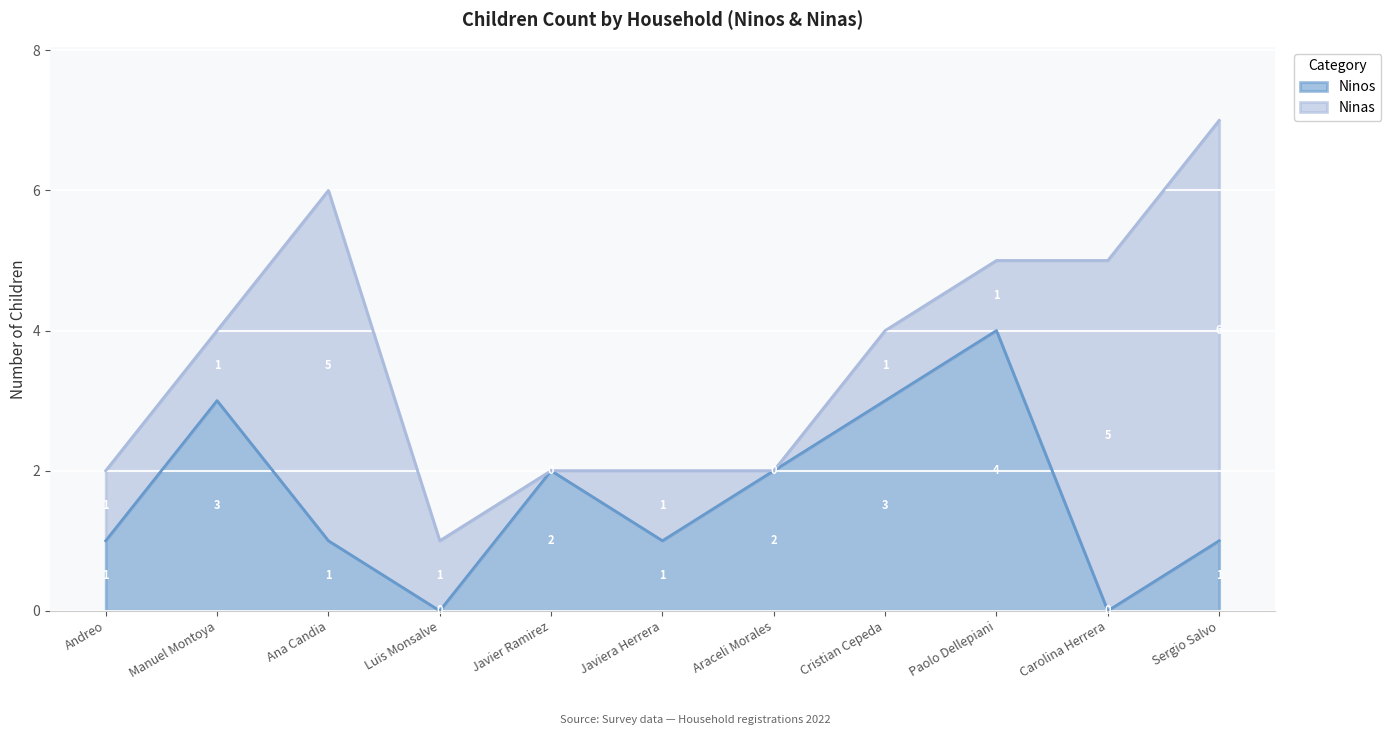

What is the label of the 10th point from the left?

Carolina Herrera